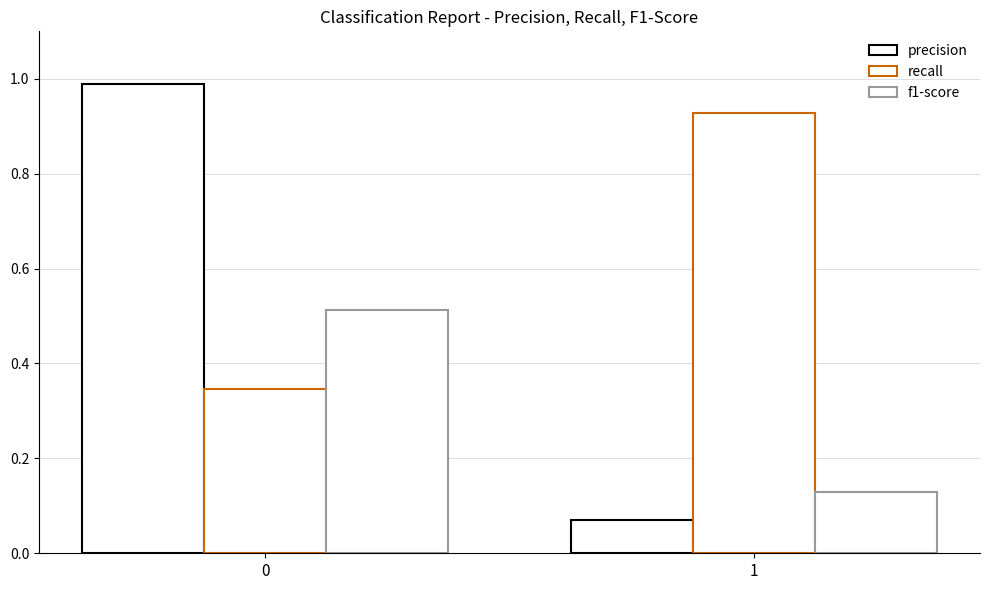

What is the lowest value of the recall series?

0.3